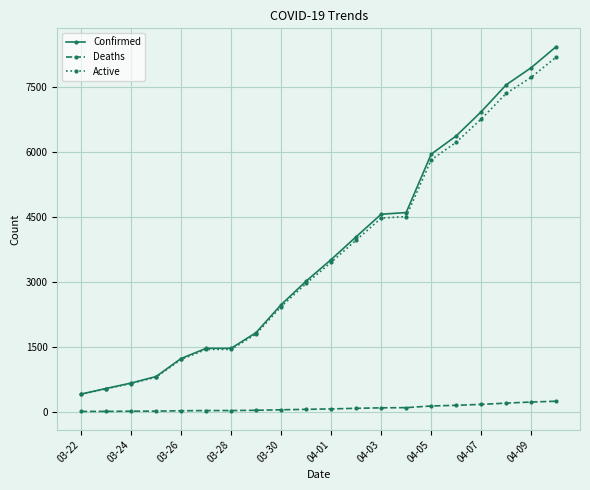

True or false: Confirmed and Deaths cross at least once.

False